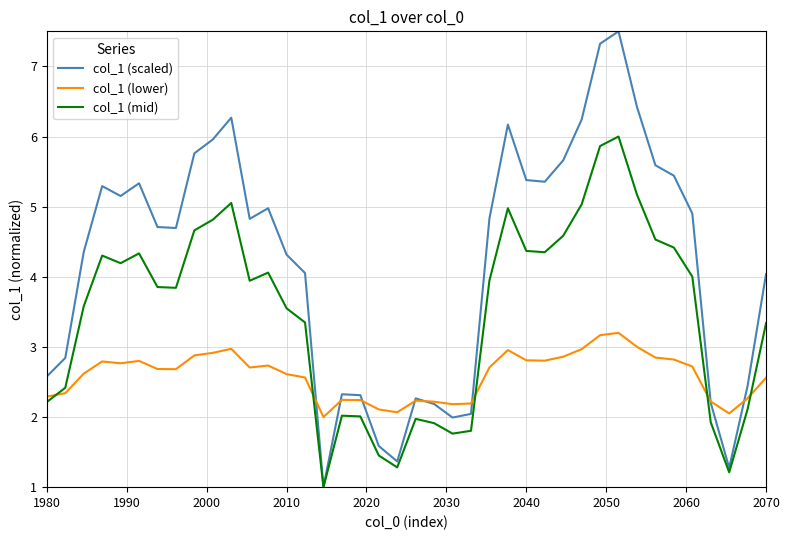

What is the greatest value displayed?

7.5